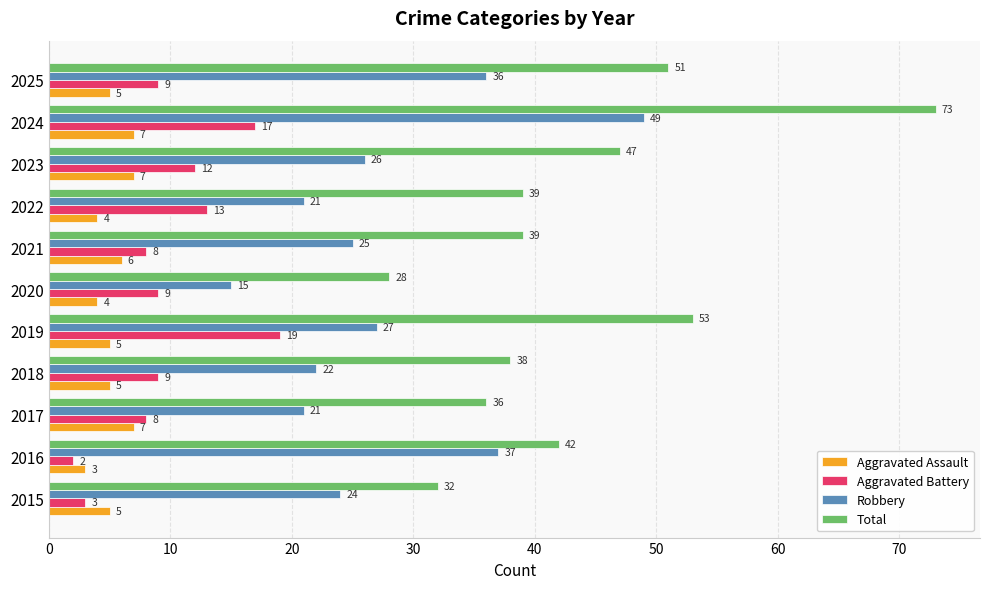

What is the sum of all Aggravated Assault values?

58